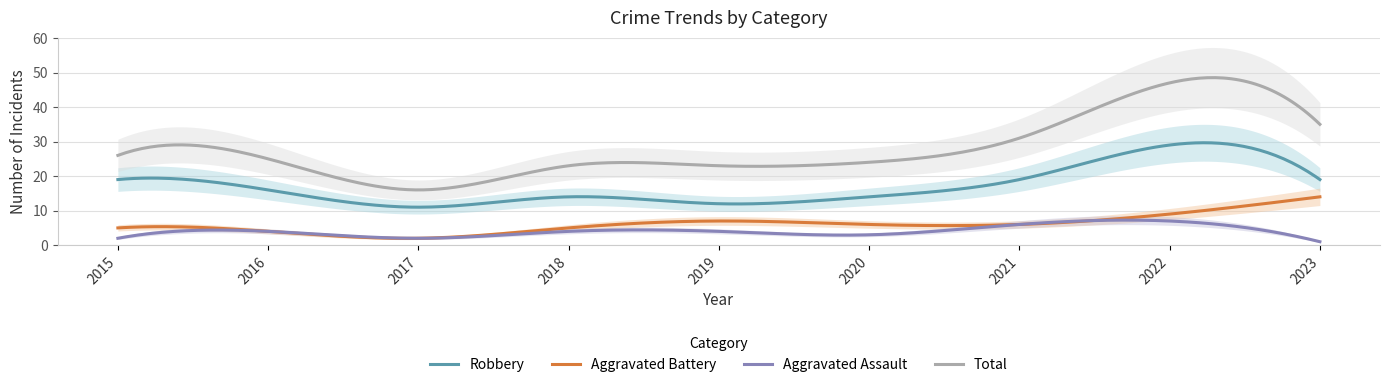

What is the value of the Robbery point at the 8th from the left?

29